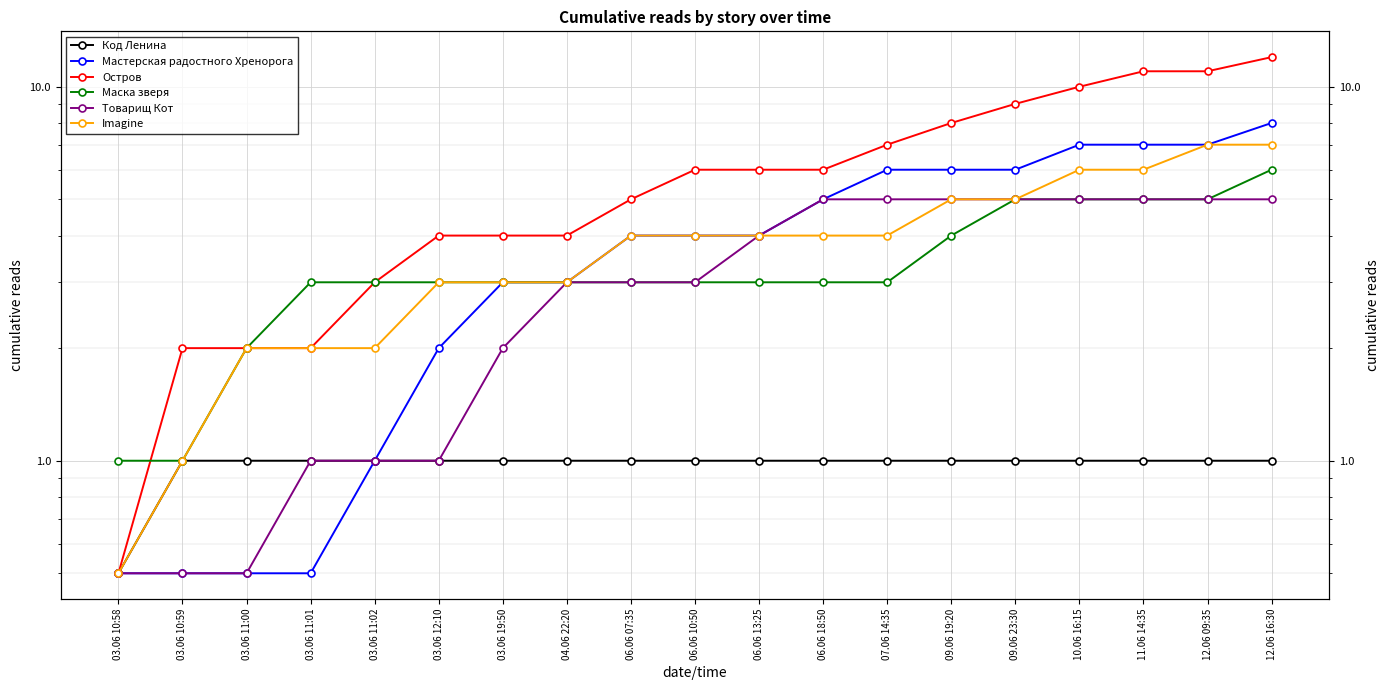

Reading left to right, extract all data points from this chart.

Код Ленина: 03.06 10:58=0.5	03.06 10:59=1.0	03.06 11:00=1.0	03.06 11:01=1.0	03.06 11:02=1.0	03.06 12:10=1.0	03.06 19:50=1.0	04.06 22:20=1.0	06.06 07:35=1.0	06.06 10:50=1.0	06.06 13:25=1.0	06.06 18:50=1.0	07.06 14:35=1.0	09.06 19:20=1.0	09.06 23:30=1.0	10.06 16:15=1.0	11.06 14:35=1.0	12.06 09:35=1.0	12.06 16:30=1.0
Мастерская радостного Хренорога: 03.06 10:58=0.5	03.06 10:59=0.5	03.06 11:00=0.5	03.06 11:01=0.5	03.06 11:02=1.0	03.06 12:10=2.0	03.06 19:50=3.0	04.06 22:20=3.0	06.06 07:35=4.0	06.06 10:50=4.0	06.06 13:25=4.0	06.06 18:50=5.0	07.06 14:35=6.0	09.06 19:20=6.0	09.06 23:30=6.0	10.06 16:15=7.0	11.06 14:35=7.0	12.06 09:35=7.0	12.06 16:30=8.0
Остров: 03.06 10:58=0.5	03.06 10:59=2.0	03.06 11:00=2.0	03.06 11:01=2.0	03.06 11:02=3.0	03.06 12:10=4.0	03.06 19:50=4.0	04.06 22:20=4.0	06.06 07:35=5.0	06.06 10:50=6.0	06.06 13:25=6.0	06.06 18:50=6.0	07.06 14:35=7.0	09.06 19:20=8.0	09.06 23:30=9.0	10.06 16:15=10.0	11.06 14:35=11.0	12.06 09:35=11.0	12.06 16:30=12.0
Маска зверя: 03.06 10:58=1.0	03.06 10:59=1.0	03.06 11:00=2.0	03.06 11:01=3.0	03.06 11:02=3.0	03.06 12:10=3.0	03.06 19:50=3.0	04.06 22:20=3.0	06.06 07:35=3.0	06.06 10:50=3.0	06.06 13:25=3.0	06.06 18:50=3.0	07.06 14:35=3.0	09.06 19:20=4.0	09.06 23:30=5.0	10.06 16:15=5.0	11.06 14:35=5.0	12.06 09:35=5.0	12.06 16:30=6.0
Товарищ Кот: 03.06 10:58=0.5	03.06 10:59=0.5	03.06 11:00=0.5	03.06 11:01=1.0	03.06 11:02=1.0	03.06 12:10=1.0	03.06 19:50=2.0	04.06 22:20=3.0	06.06 07:35=3.0	06.06 10:50=3.0	06.06 13:25=4.0	06.06 18:50=5.0	07.06 14:35=5.0	09.06 19:20=5.0	09.06 23:30=5.0	10.06 16:15=5.0	11.06 14:35=5.0	12.06 09:35=5.0	12.06 16:30=5.0
Imagine: 03.06 10:58=0.5	03.06 10:59=1.0	03.06 11:00=2.0	03.06 11:01=2.0	03.06 11:02=2.0	03.06 12:10=3.0	03.06 19:50=3.0	04.06 22:20=3.0	06.06 07:35=4.0	06.06 10:50=4.0	06.06 13:25=4.0	06.06 18:50=4.0	07.06 14:35=4.0	09.06 19:20=5.0	09.06 23:30=5.0	10.06 16:15=6.0	11.06 14:35=6.0	12.06 09:35=7.0	12.06 16:30=7.0